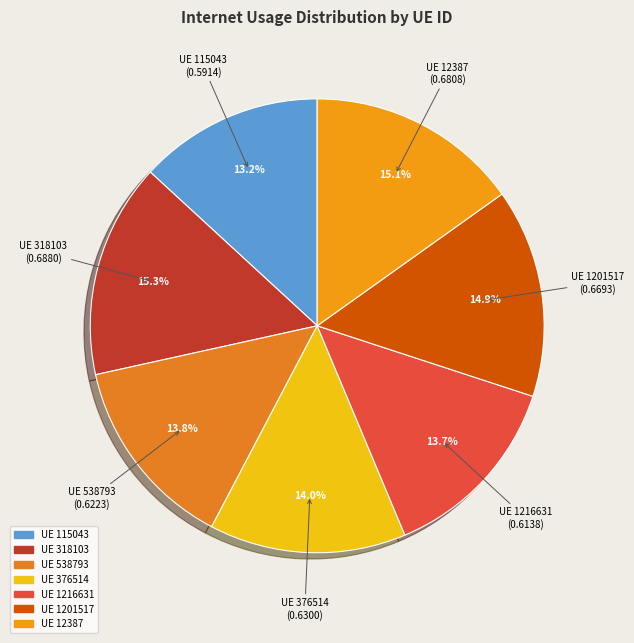

Which slice is the largest?

318103